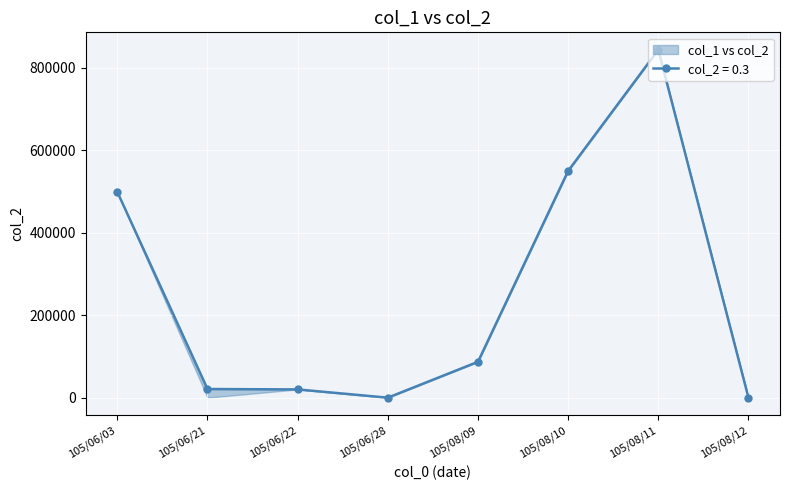

True or false: the data shows 87000 at 105/08/09.

True